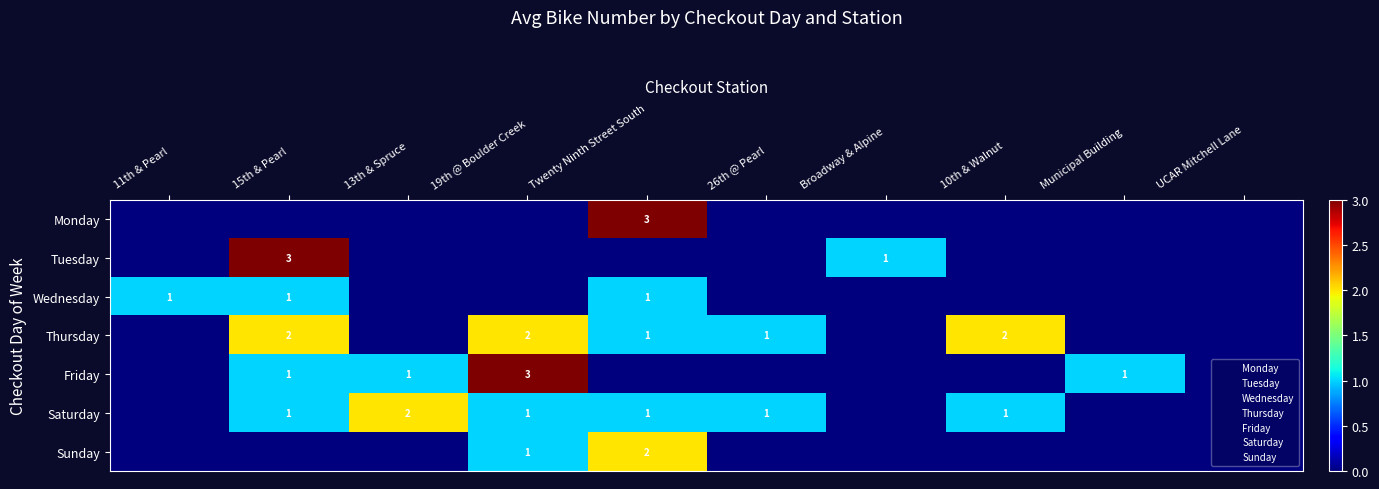

How many data points in Sunday are above 0?

2